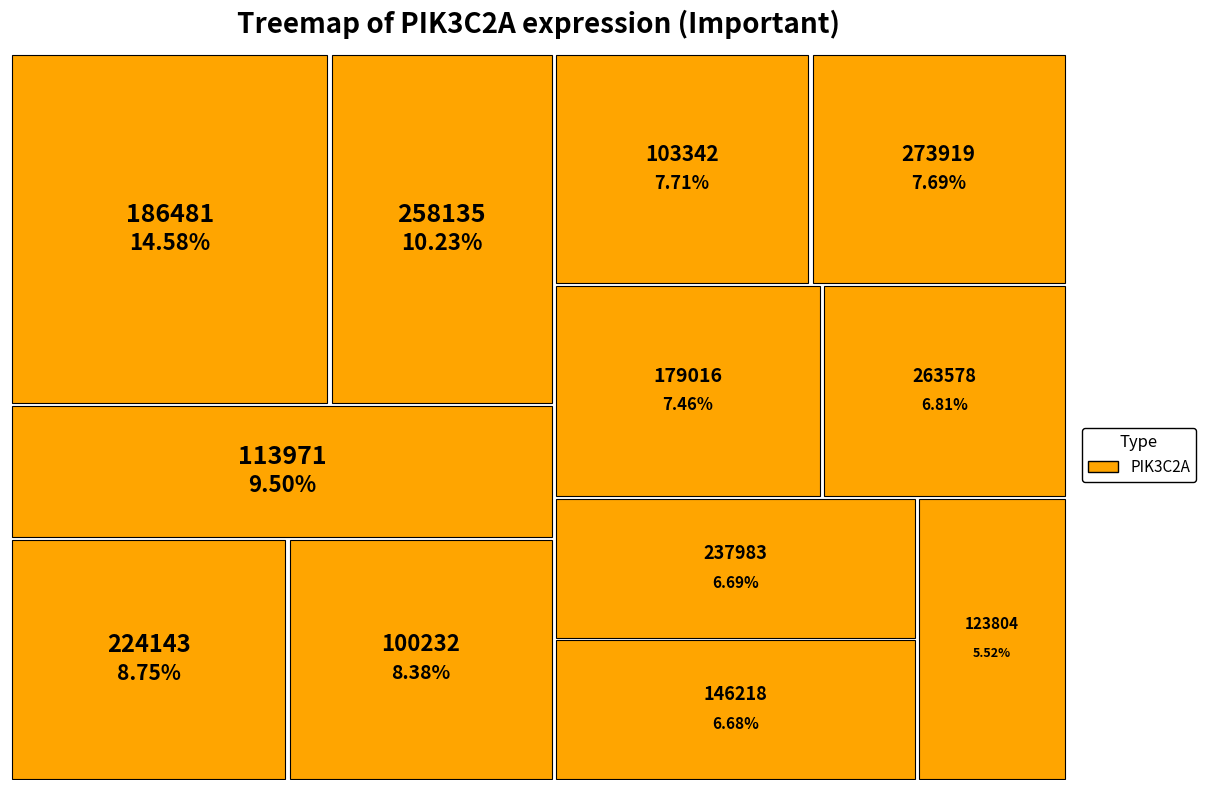

Which category has the biggest portion of the pie?

186481